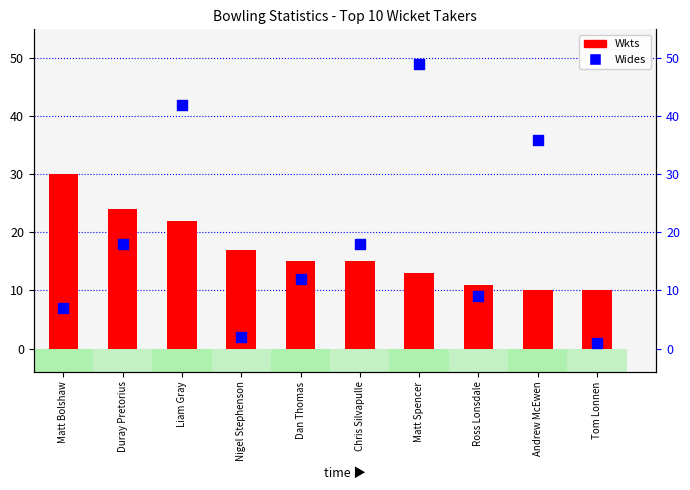

Which series contains the highest Y value?

Wides